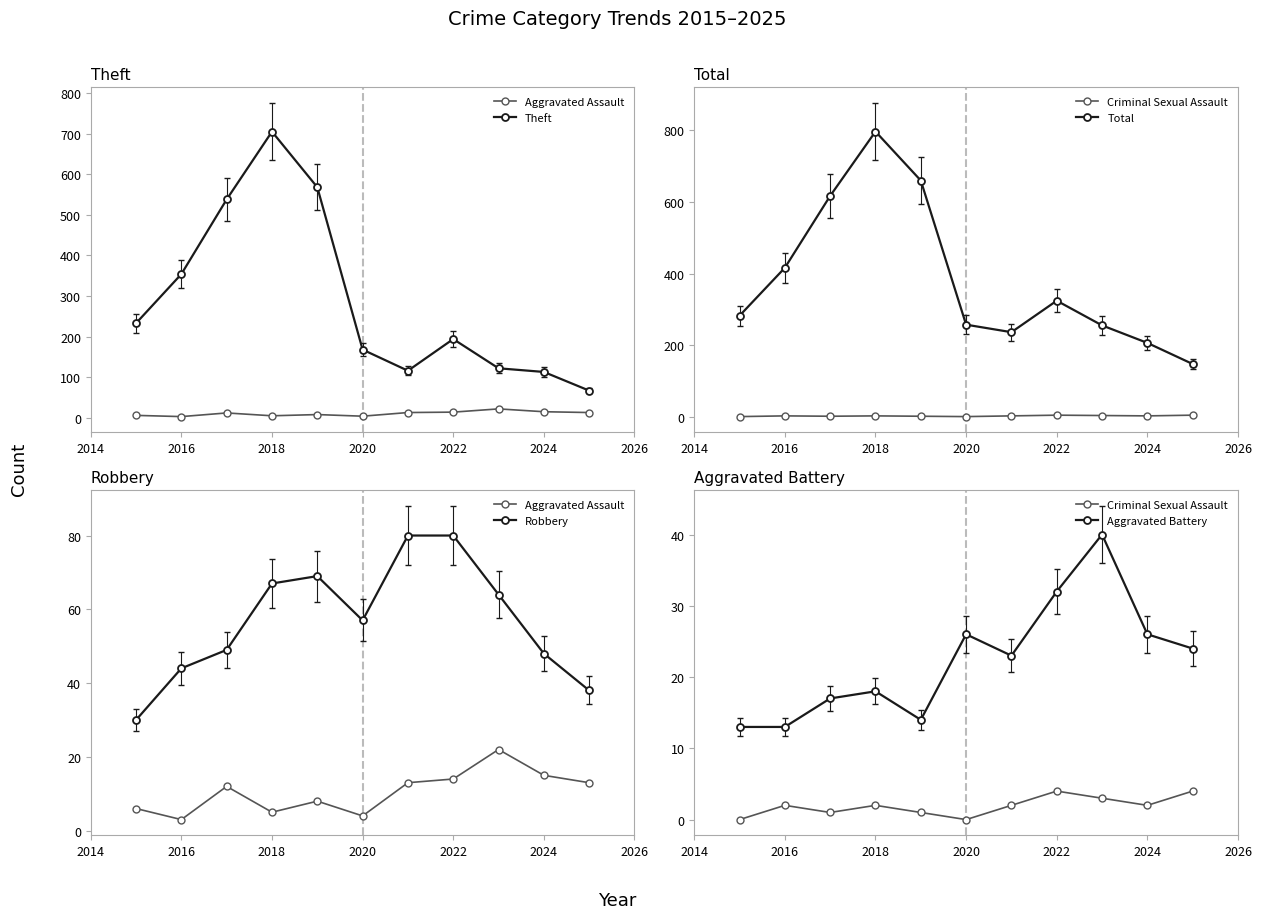

True or false: Criminal Sexual Assault and Aggravated Assault intersect in this chart.

False